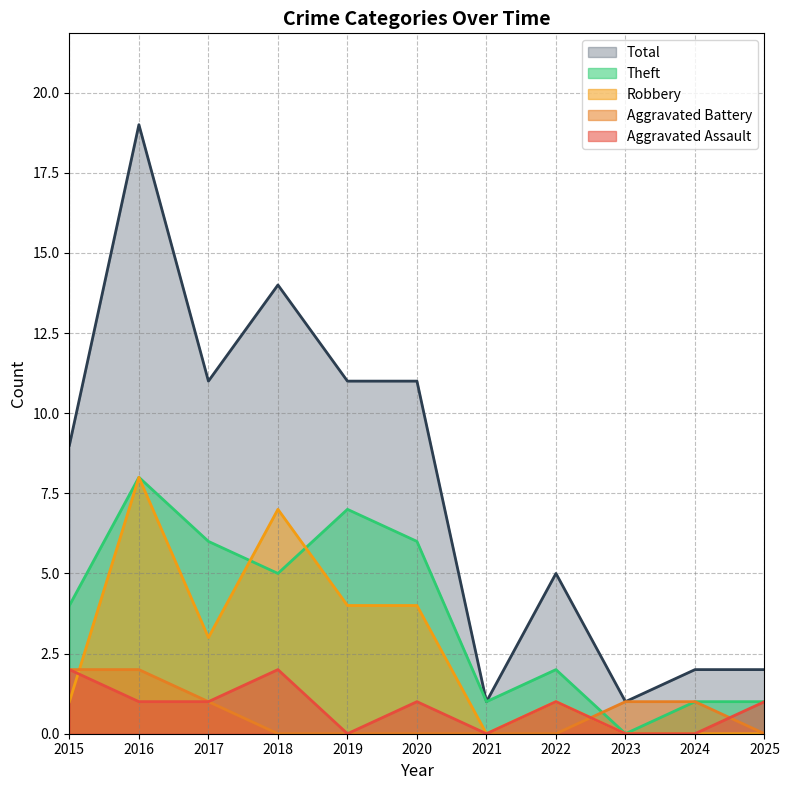

Reading left to right, what are all the values shown in this chart?

Aggravated Assault: 2	1	1	2	0	1	0	1	0	0	1
Aggravated Battery: 2	2	1	0	0	0	0	0	1	1	0
Robbery: 1	8	3	7	4	4	0	1	0	0	0
Theft: 4	8	6	5	7	6	1	2	0	1	1
Total: 9	19	11	14	11	11	1	5	1	2	2